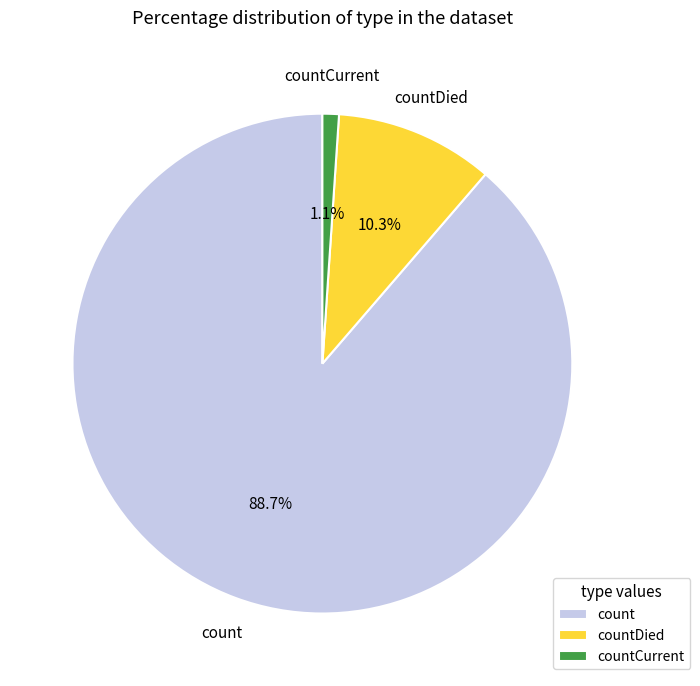

Which has a higher value, countDied or count?

count